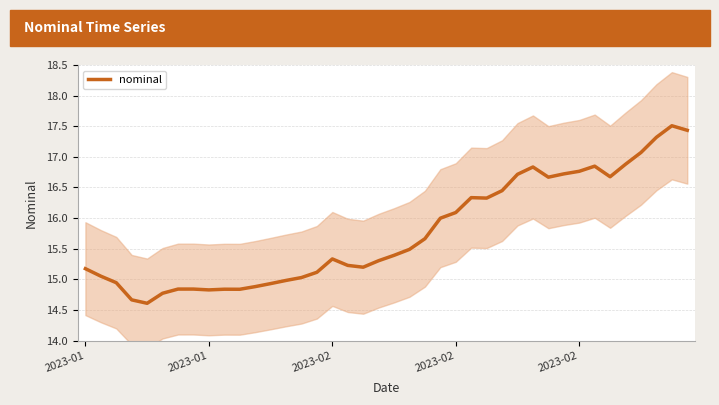

At which label is the value closest to 16?

23